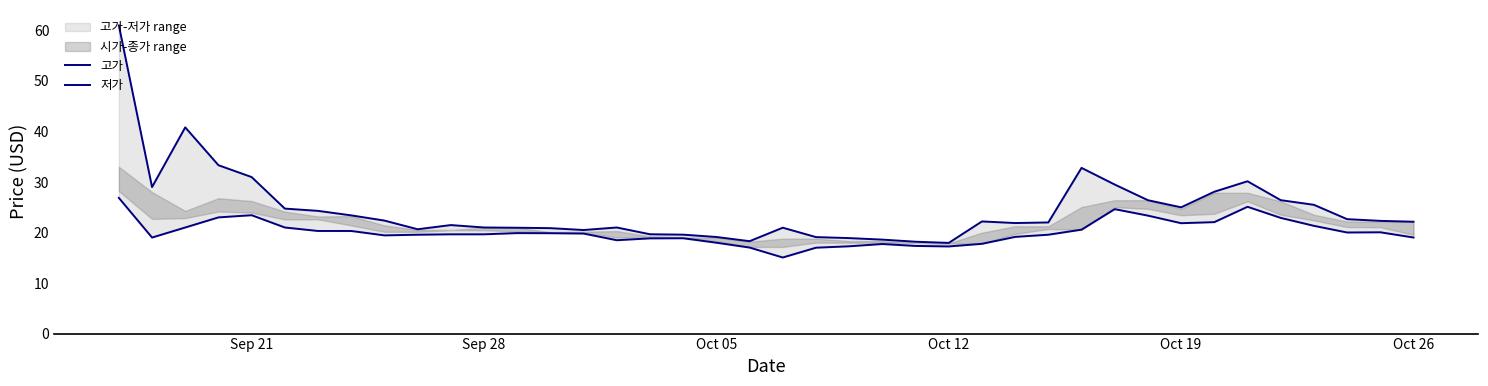

What is the lowest value of the 저가 series?

15.1